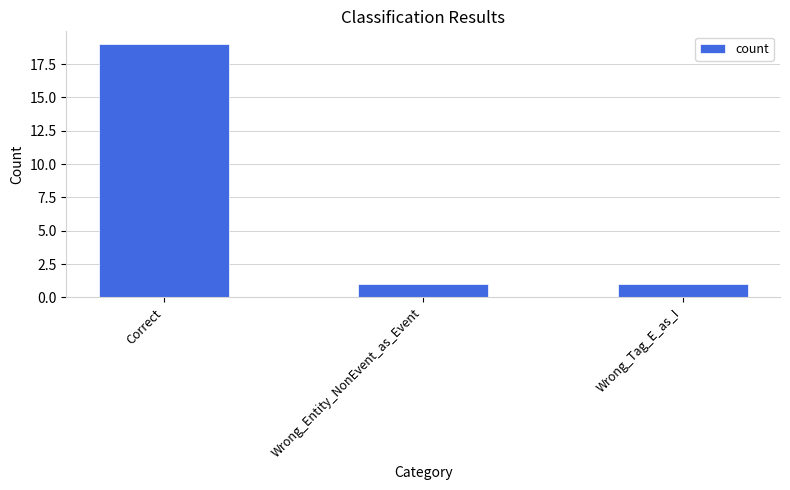

What is the maximum value shown in the chart?

19